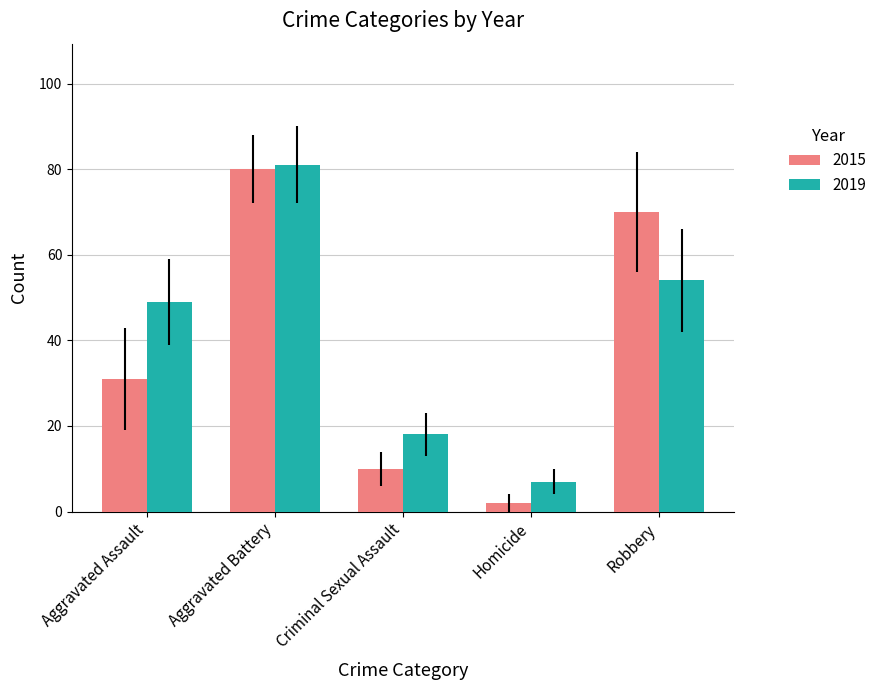

How many bars are there in each group?

2